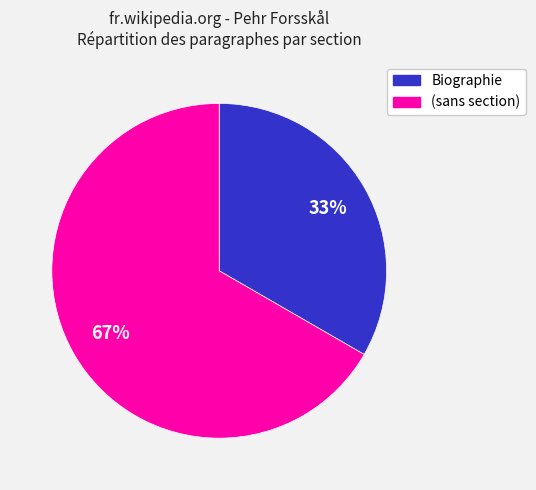

Approximately how many times larger is the value at (sans section) compared to Biographie?

2.0